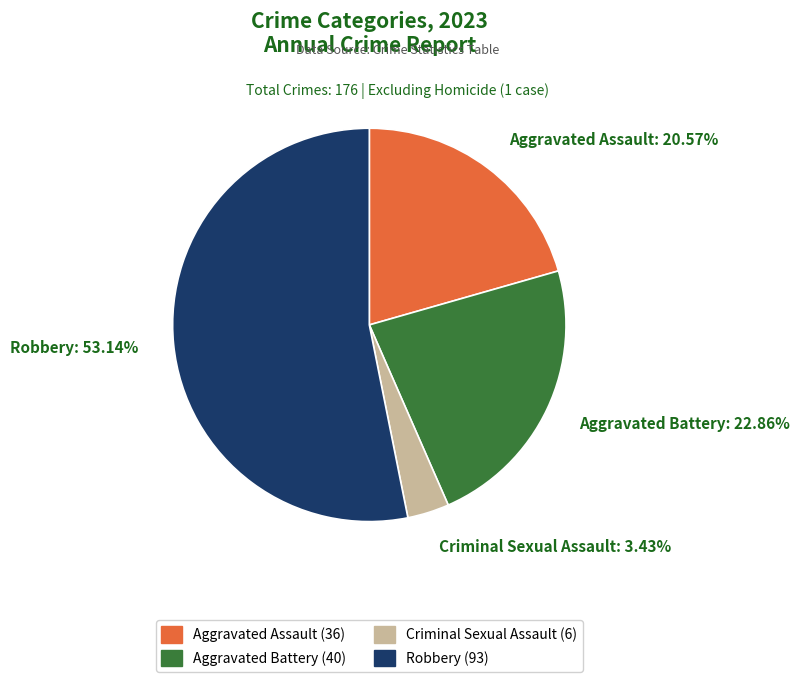

Rank the categories by value from lowest to highest.

Criminal Sexual Assault, Aggravated Assault, Aggravated Battery, Robbery